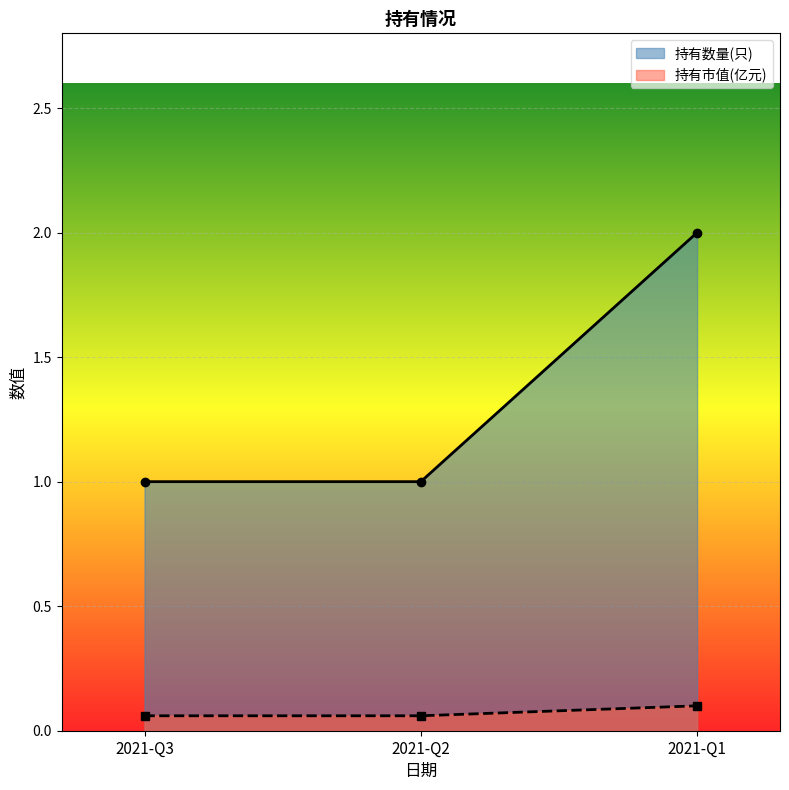

How many distinct data groups are displayed?

2